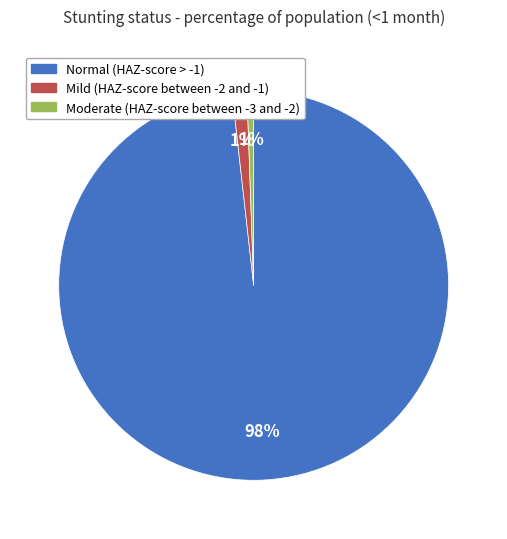

The Normal (HAZ-score > -1) slice represents 85% of the pie. True or false?

False